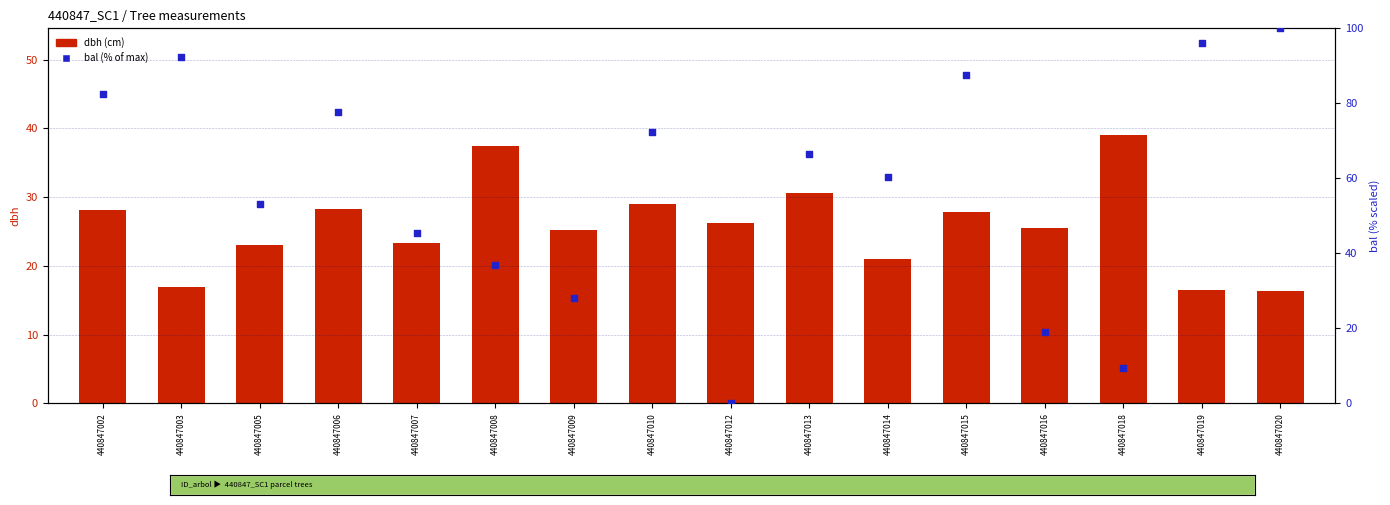

What are all the series names shown in the legend?

dbh, bal